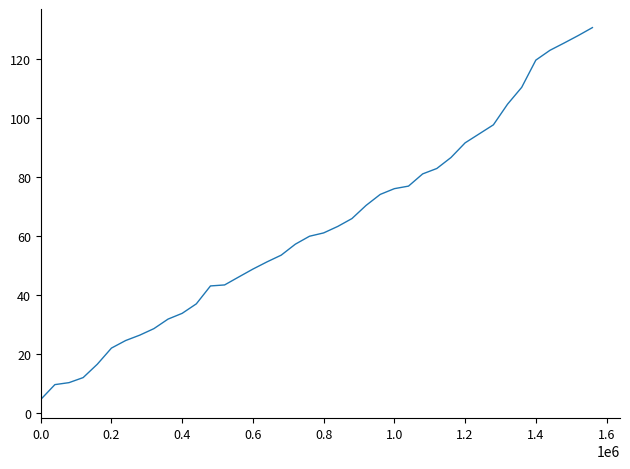

What is the difference between the maximum and minimum values?

126.1